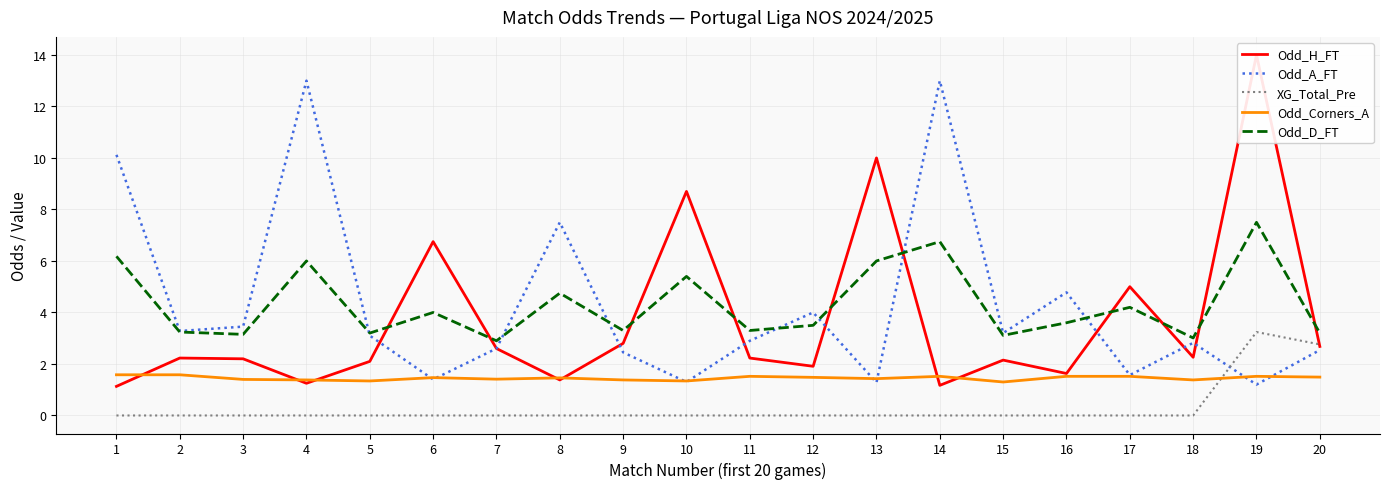

What are all the series names shown in the legend?

Odd_H_FT, Odd_A_FT, XG_Total_Pre, Odd_Corners_A, Odd_D_FT